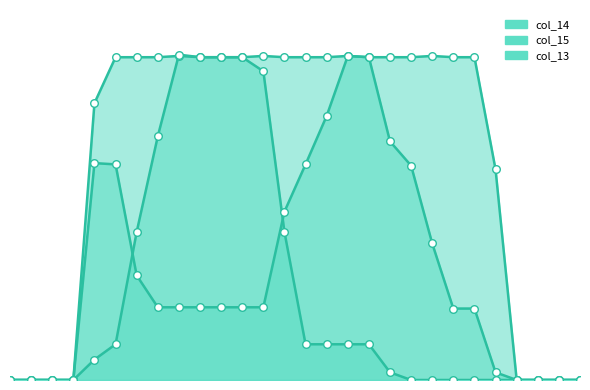

At which category is the sum across all series the highest?

8